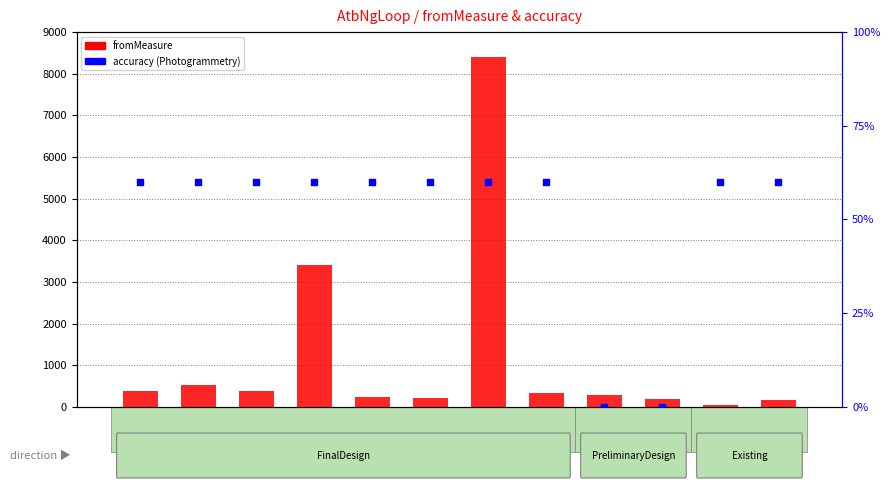

Which series has the largest total across all categories?

fromMeasure